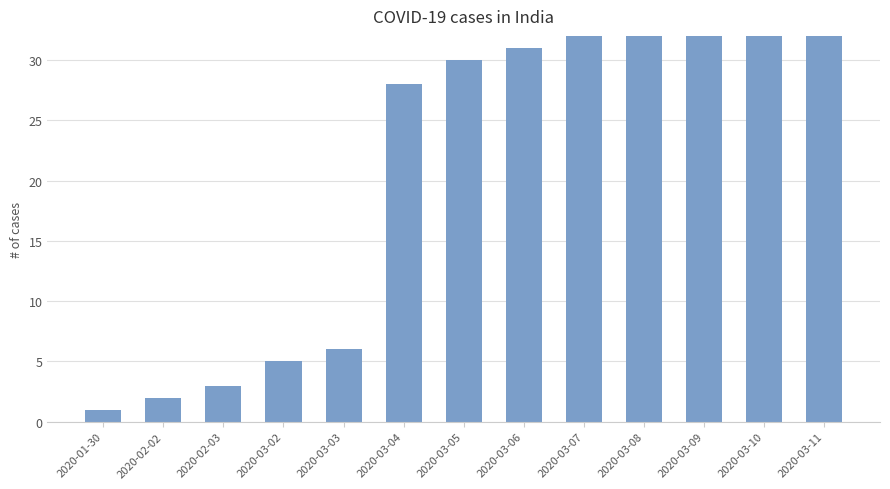

At which label does the data first exceed 30?

2020-03-06